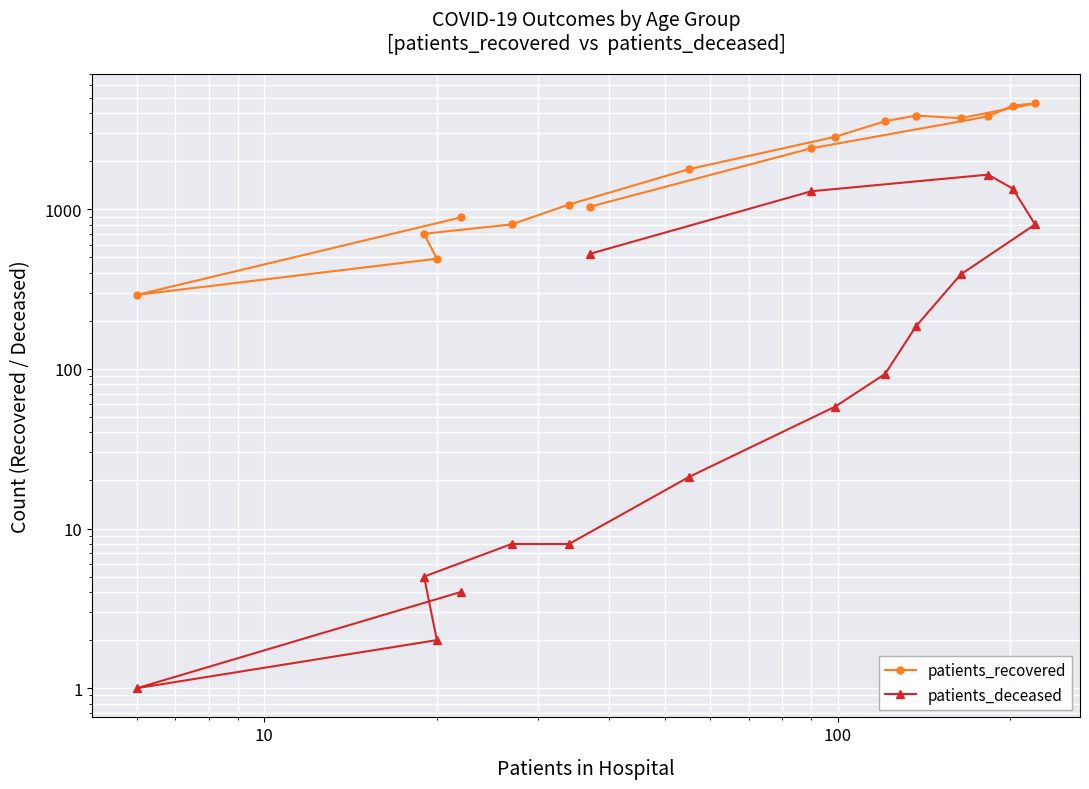

Count the number of categories in the chart.

16